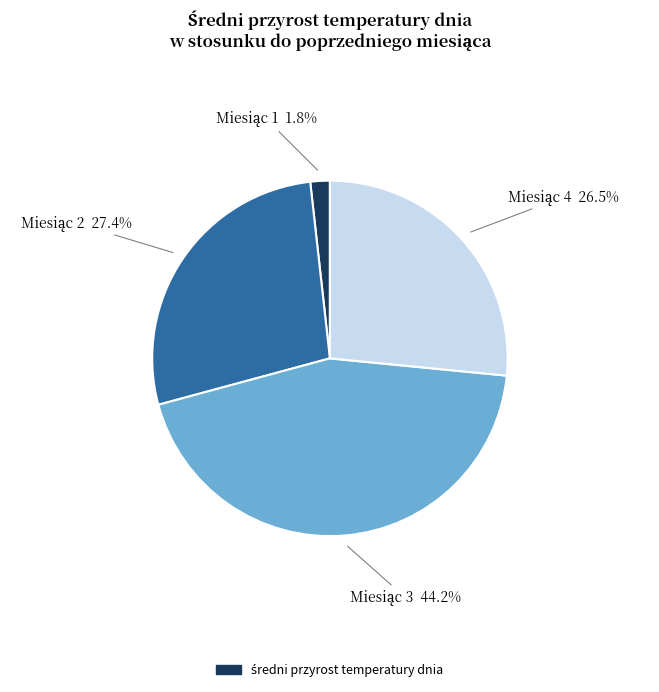

Does any single category account for the majority?

No